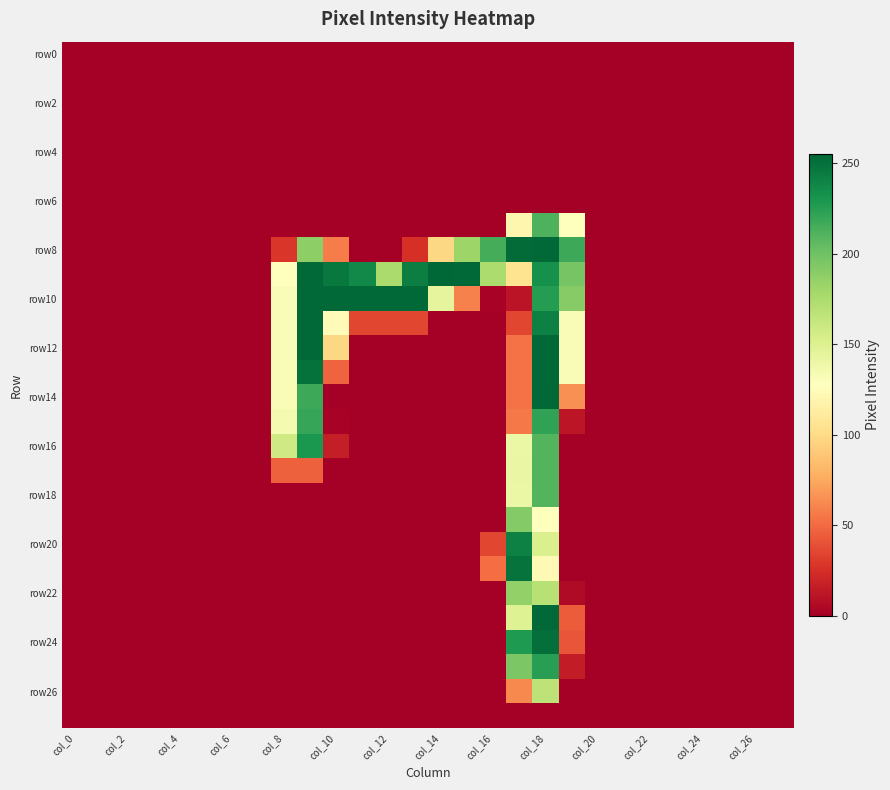

What is the maximum value shown in the chart?

255